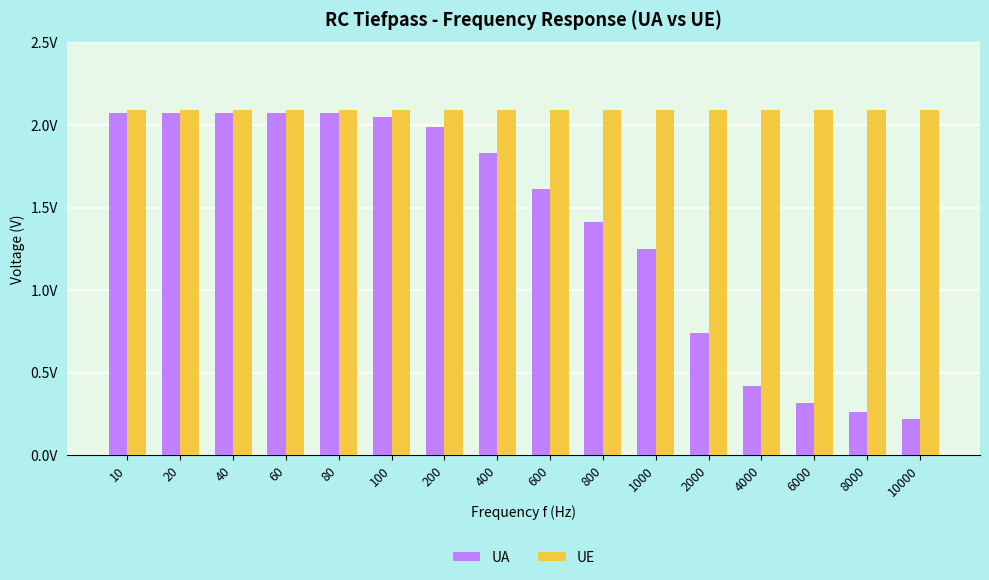

Which series has the largest total across all categories?

UE